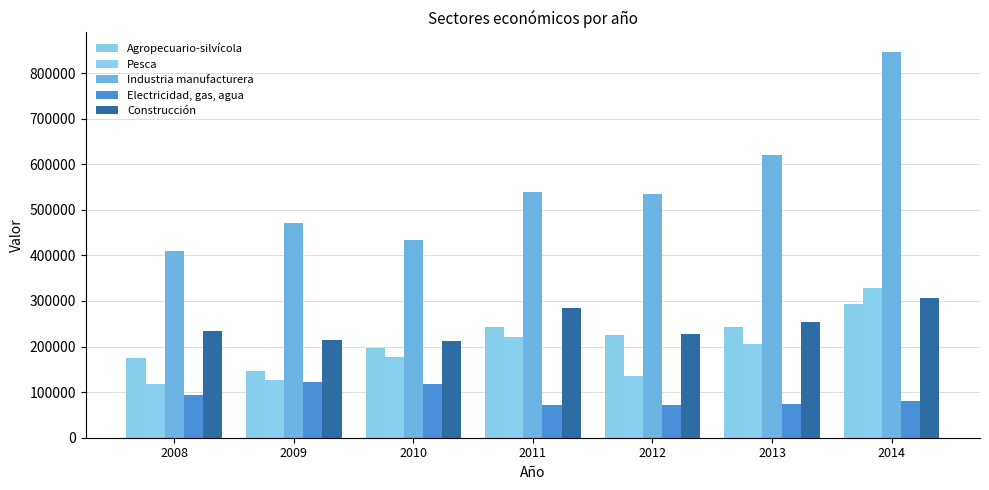

How many data points does each series have?

7